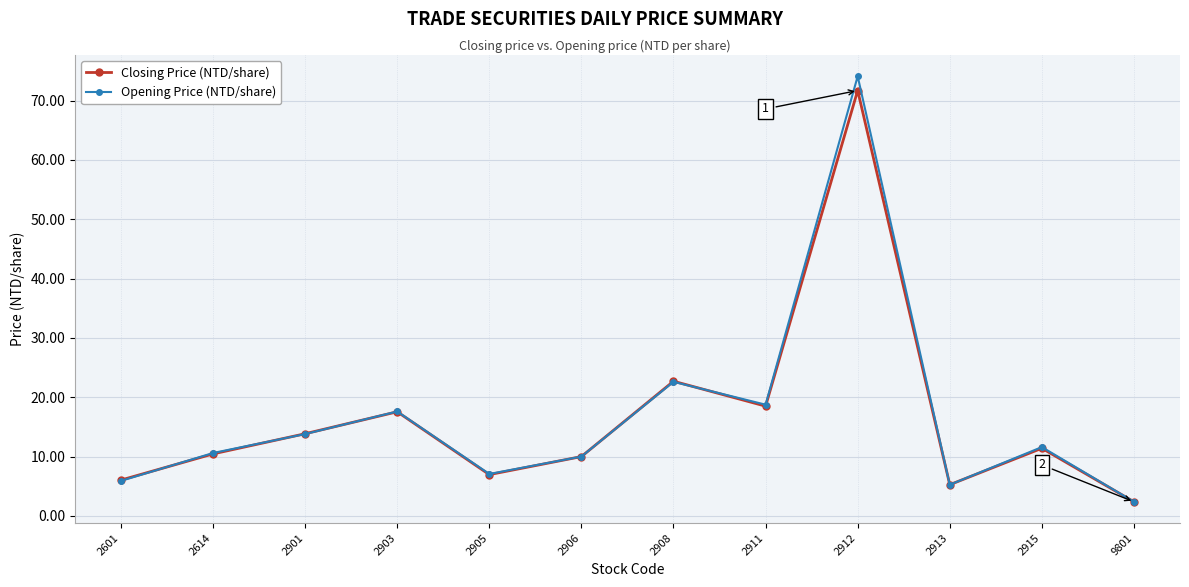

Does the chart have visible grid lines?

Yes